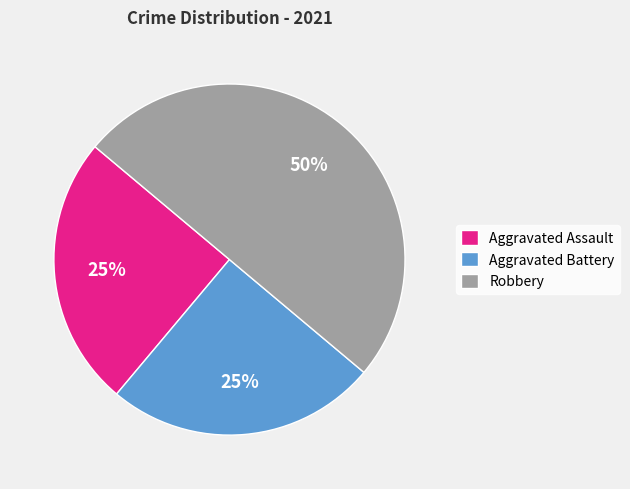

Does Aggravated Battery account for over 50% of the chart?

No